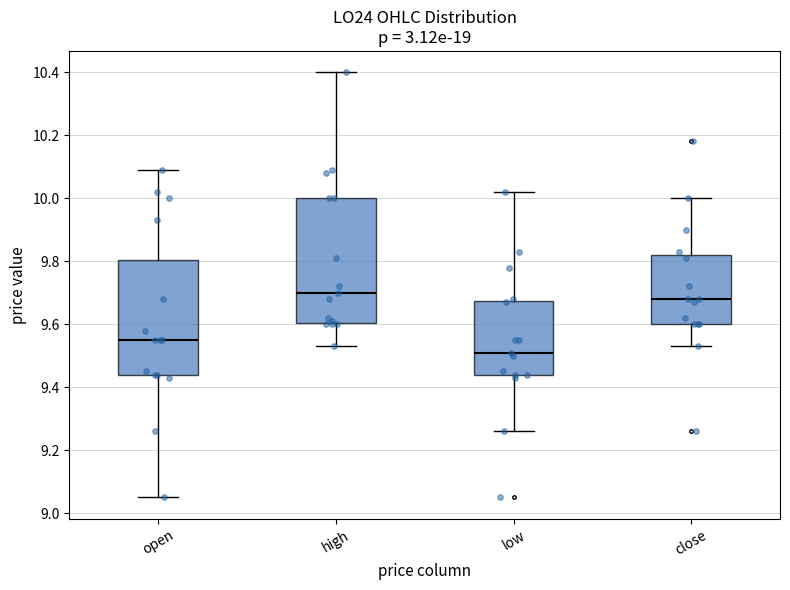

Reading left to right, transcribe this box plot: for each box, give where its median line is, the range the box spans, and where its two whiskers end, as read against the y-axis. The values are not printed on the chart, so give them approximately, as read against the axis.

open: median 9.56, box 9.44 to 9.80, whiskers 9.06 to 10.10
high: median 9.70, box 9.60 to 10.00, whiskers 9.54 to 10.40
low: median 9.52, box 9.44 to 9.68, whiskers 9.26 to 10.02
close: median 9.68, box 9.60 to 9.82, whiskers 9.54 to 10.00